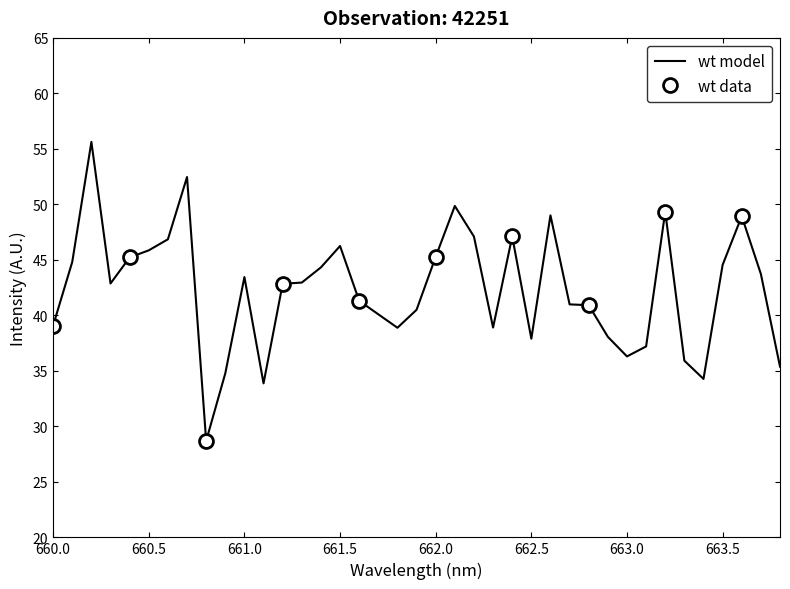

What is the maximum value for wt model?

55.6